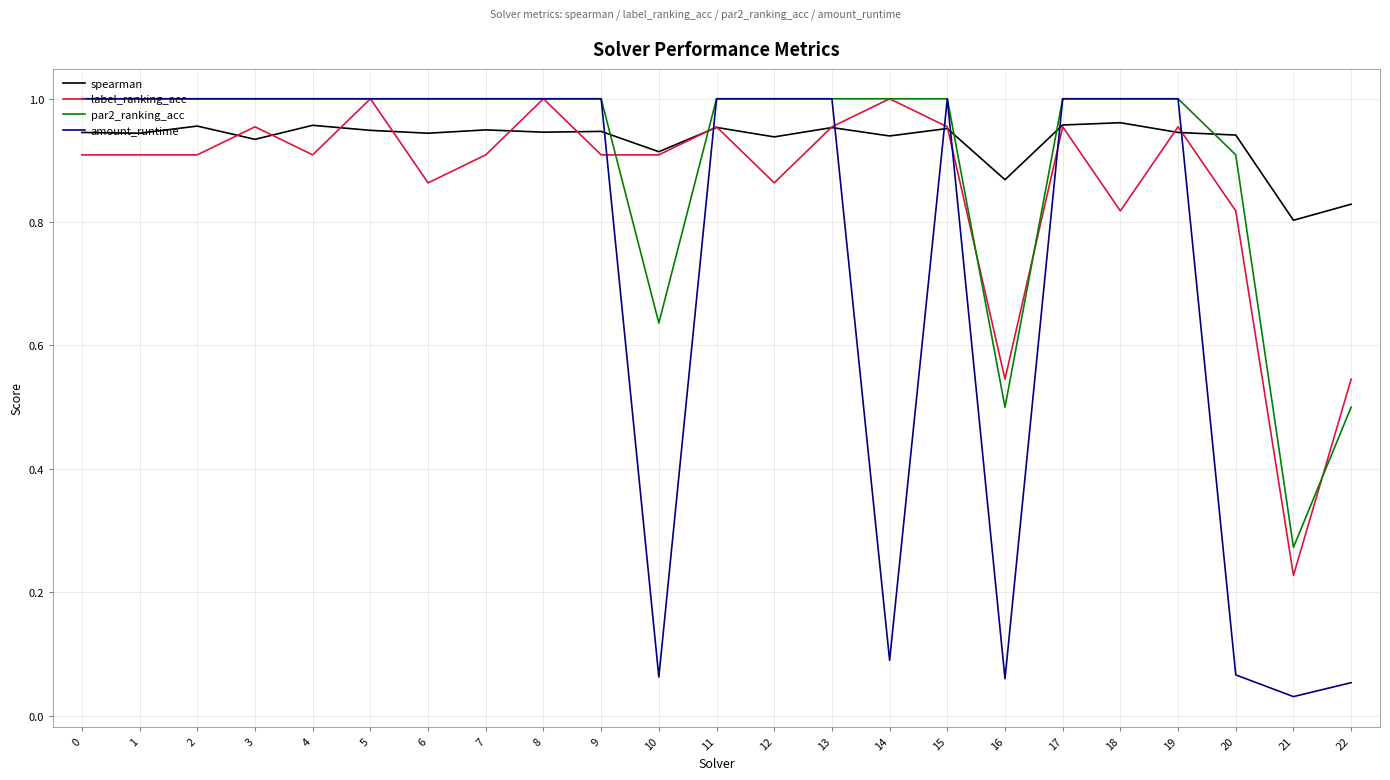

What is the sum of all label_ranking_acc values?

19.8